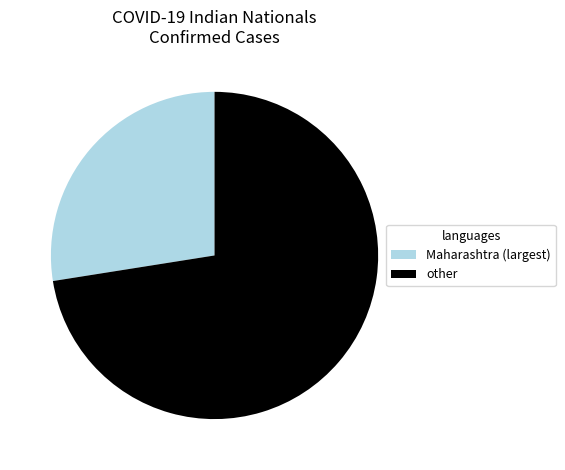

Is there a majority slice in this chart?

Yes